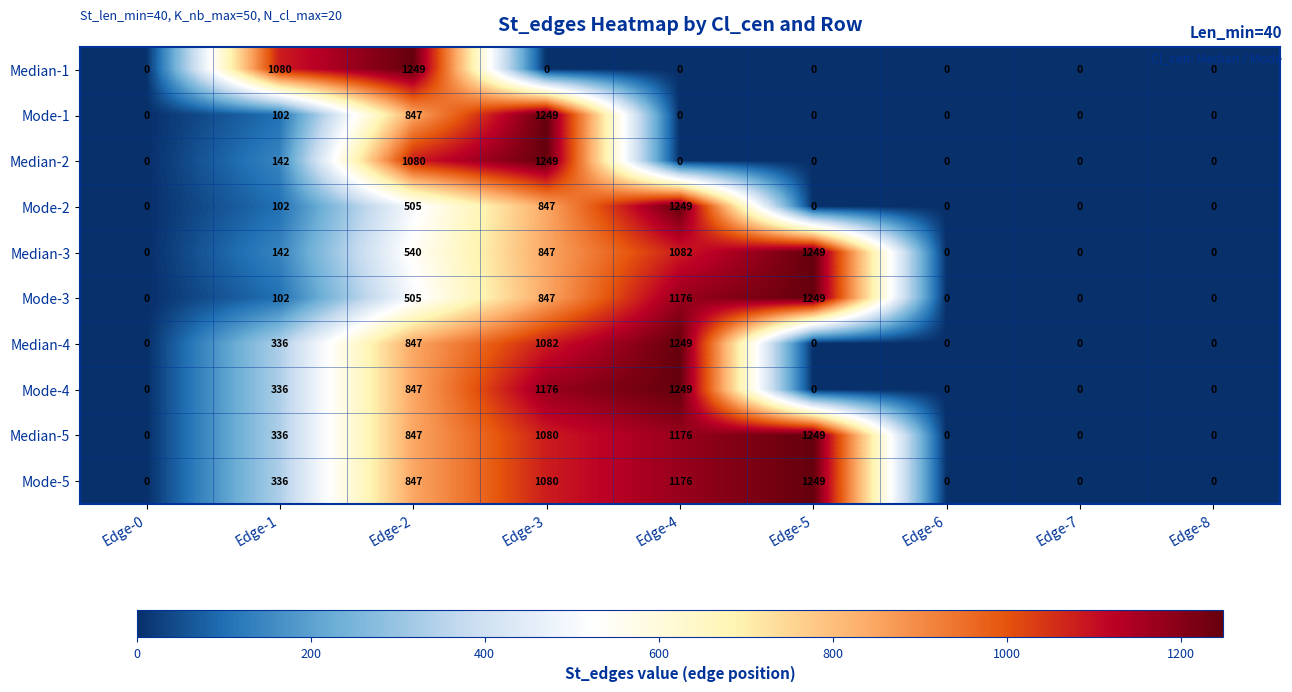

What is the sum of the Mode-3 values at Edge-7 and Edge-5?

1249